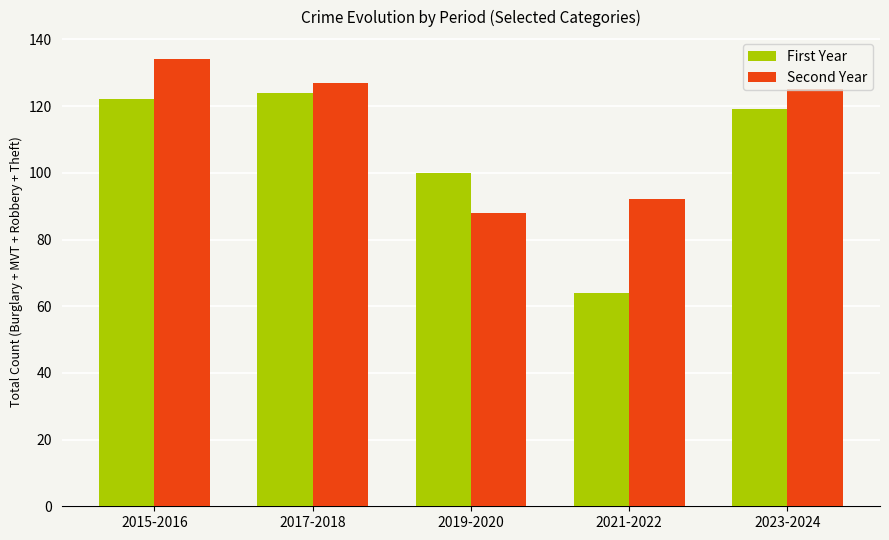

List the series in order of their overall mean, highest first.

Second Year, First Year